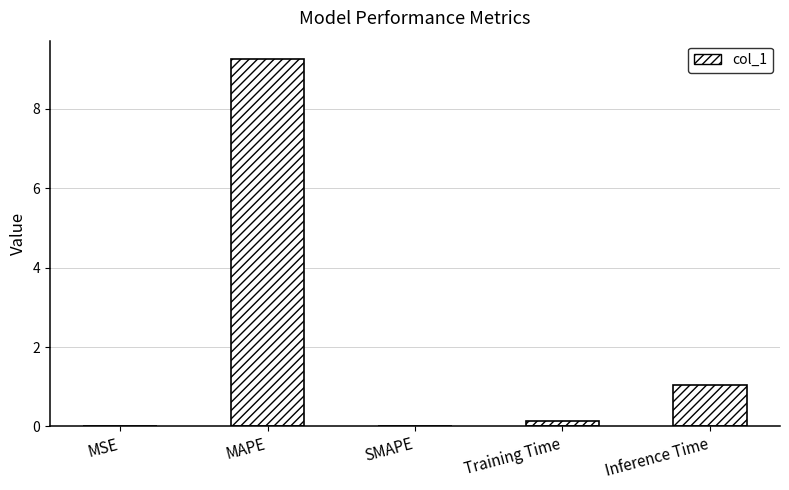

What is the difference between the values at MSE and Inference Time?

1.0